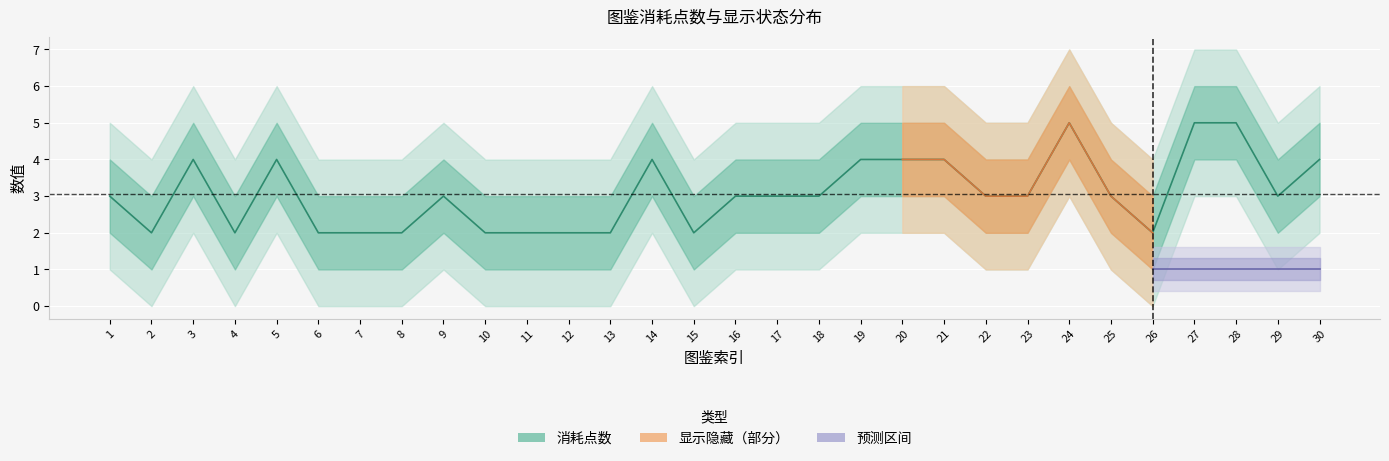

What is the sum of the values at 5 and 11?

6